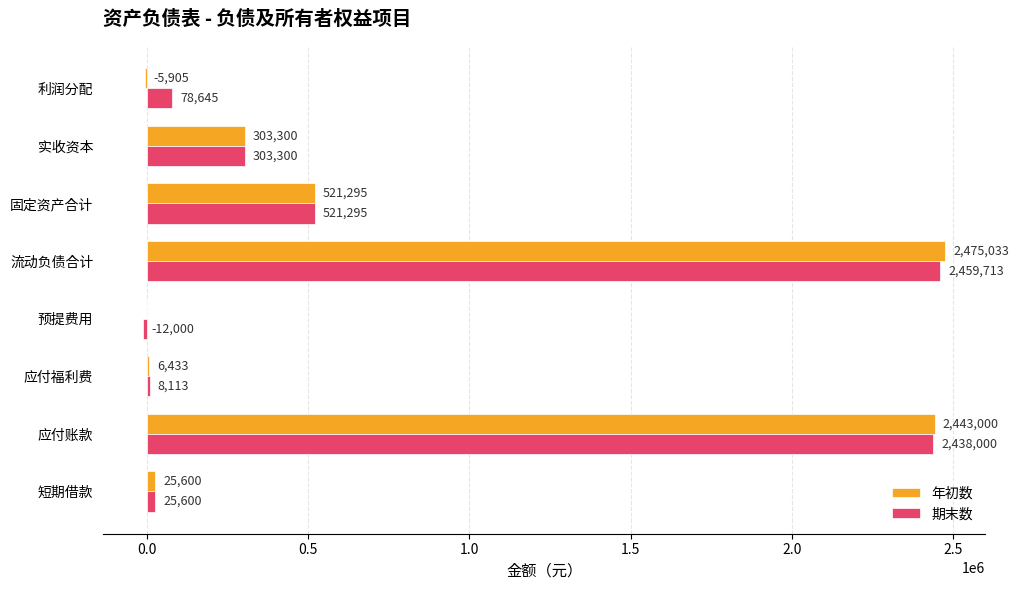

Which series has the largest range (max minus min)?

年初数